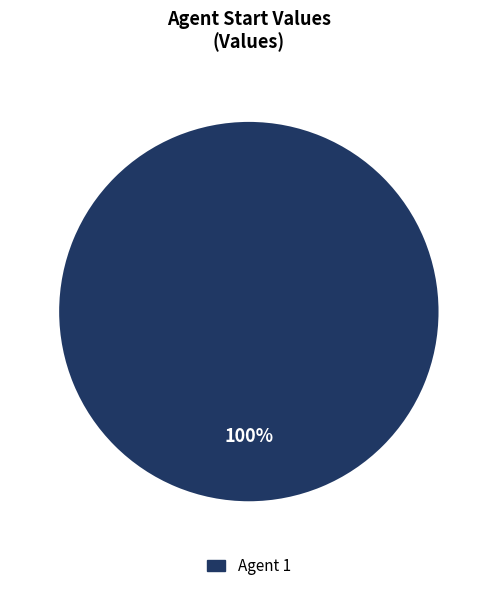

Does any single category account for the majority?

Yes